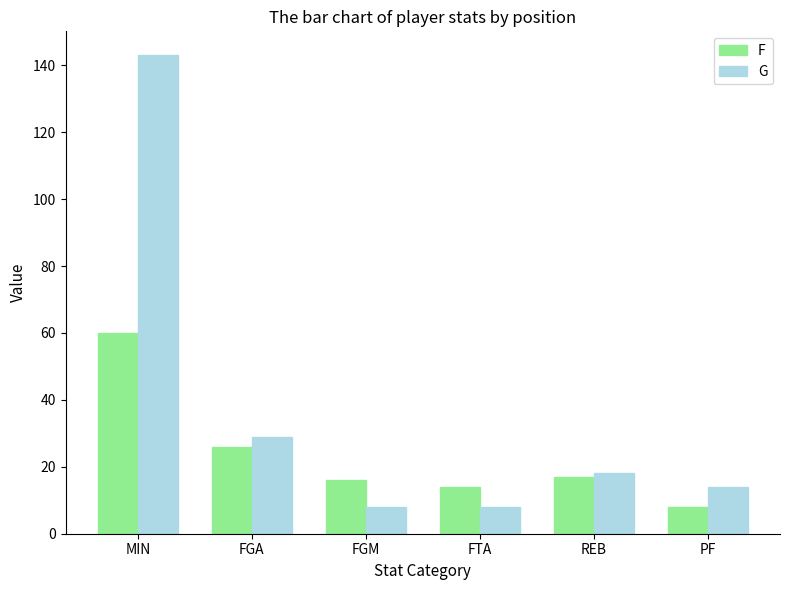

What is the label of the 4th bar from the right?

FGM